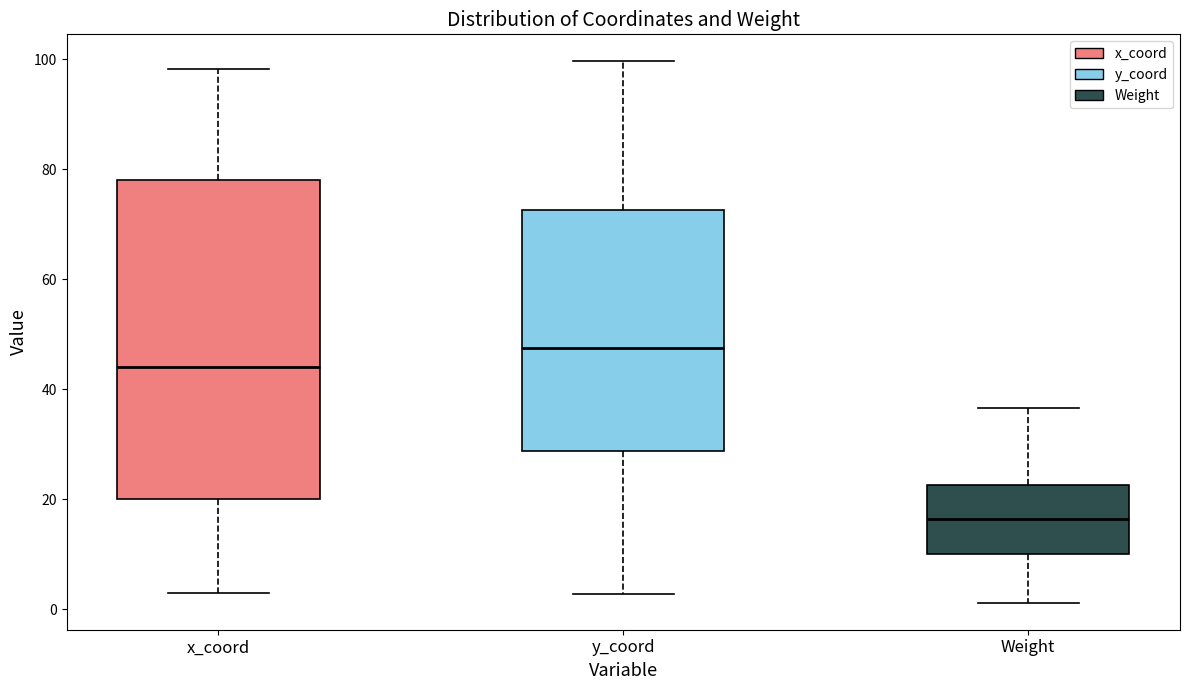

Which box has the lowest median line?

Weight